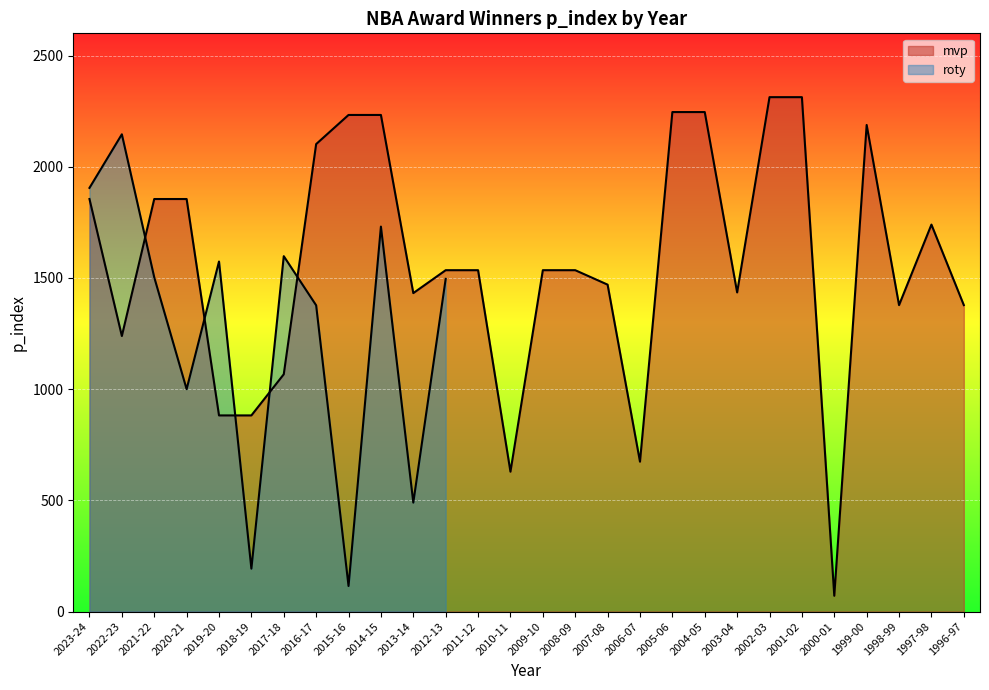

How many data points does each series have?

28